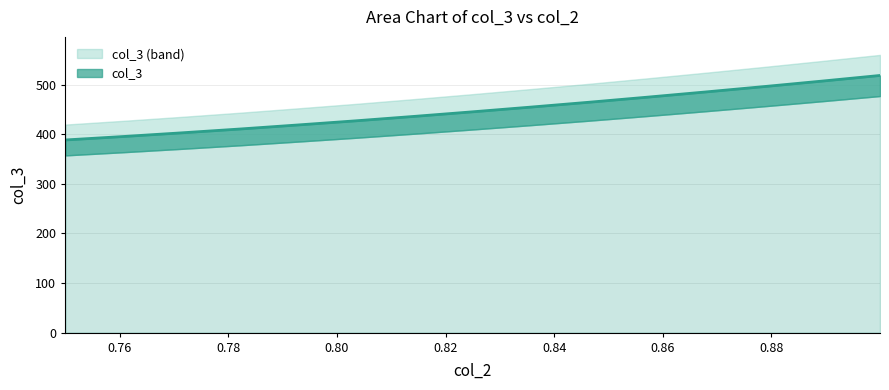

What is the label of the 9th point from the left?

0.8357142856